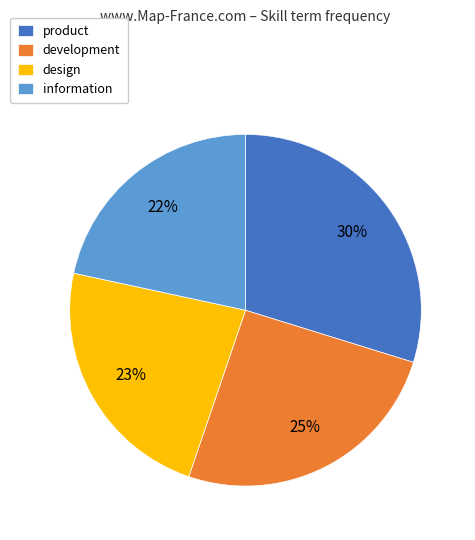

Which category has the smallest portion of the pie?

information